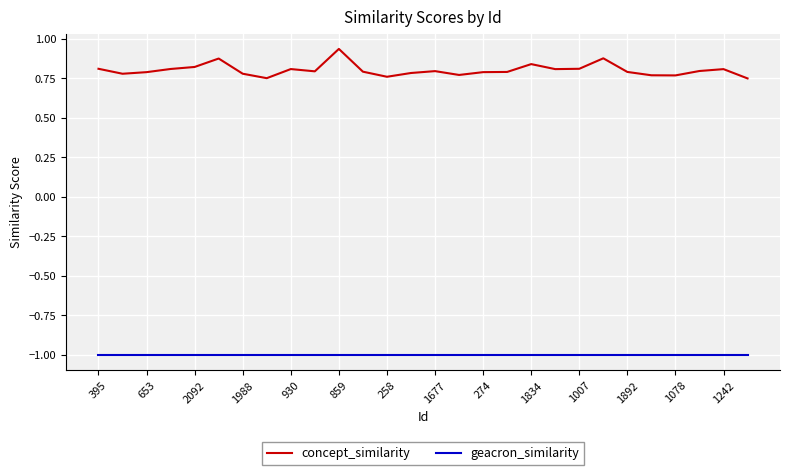

What is the difference between the maximum and minimum values in the concept_similarity series?

0.2